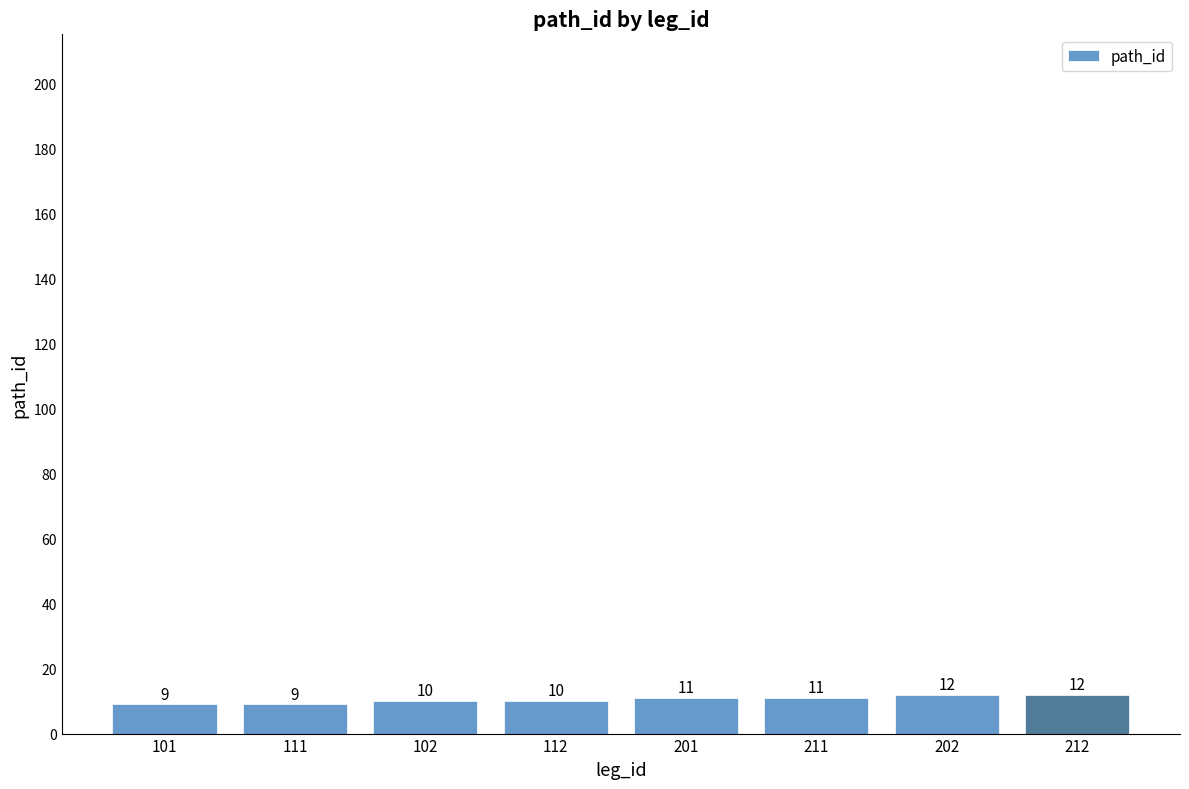

Reading left to right, what are all the values shown in this chart?

9	9	10	10	11	11	12	12